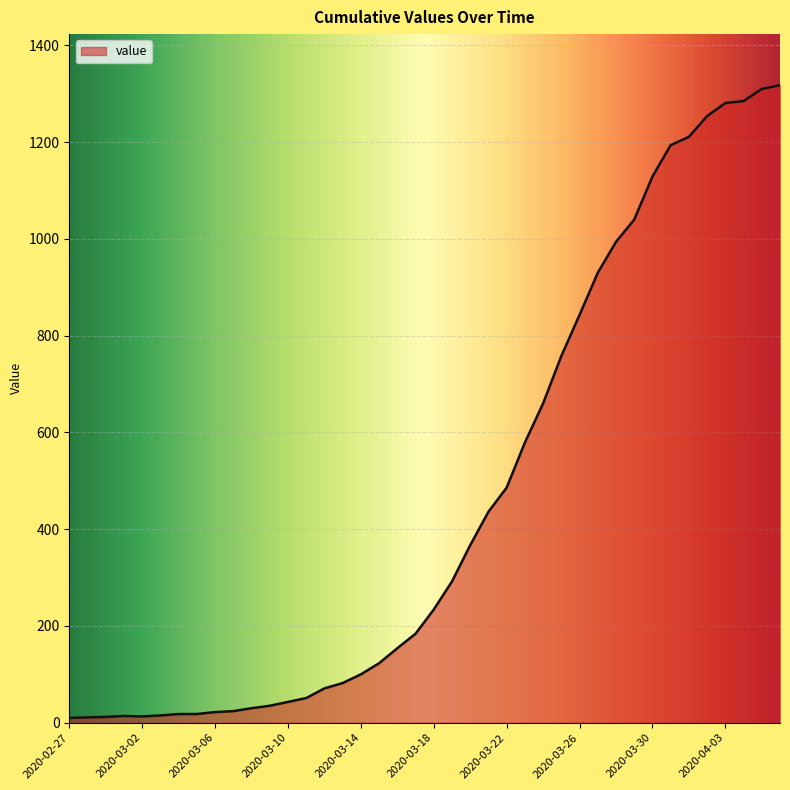

What is the greatest value displayed?

1318